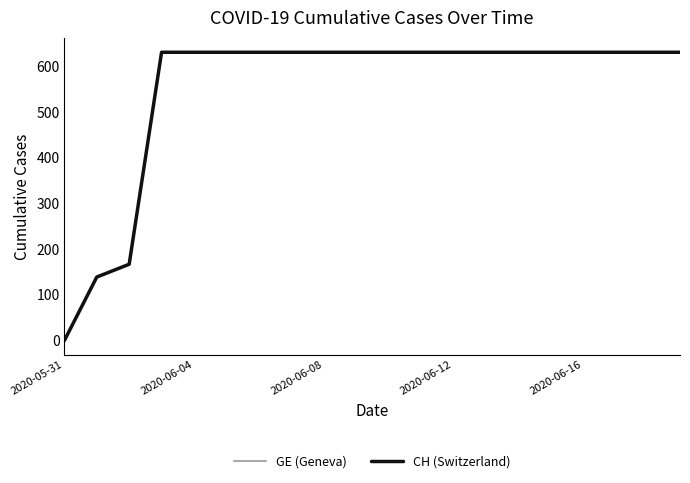

Does the chart display data point markers on the line(s)?

No